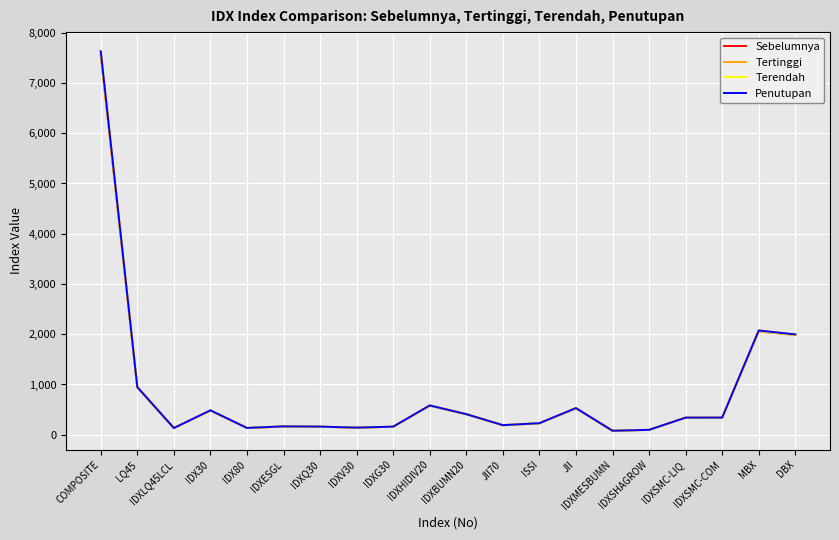

At which category is the sum across all series the highest?

COMPOSITE